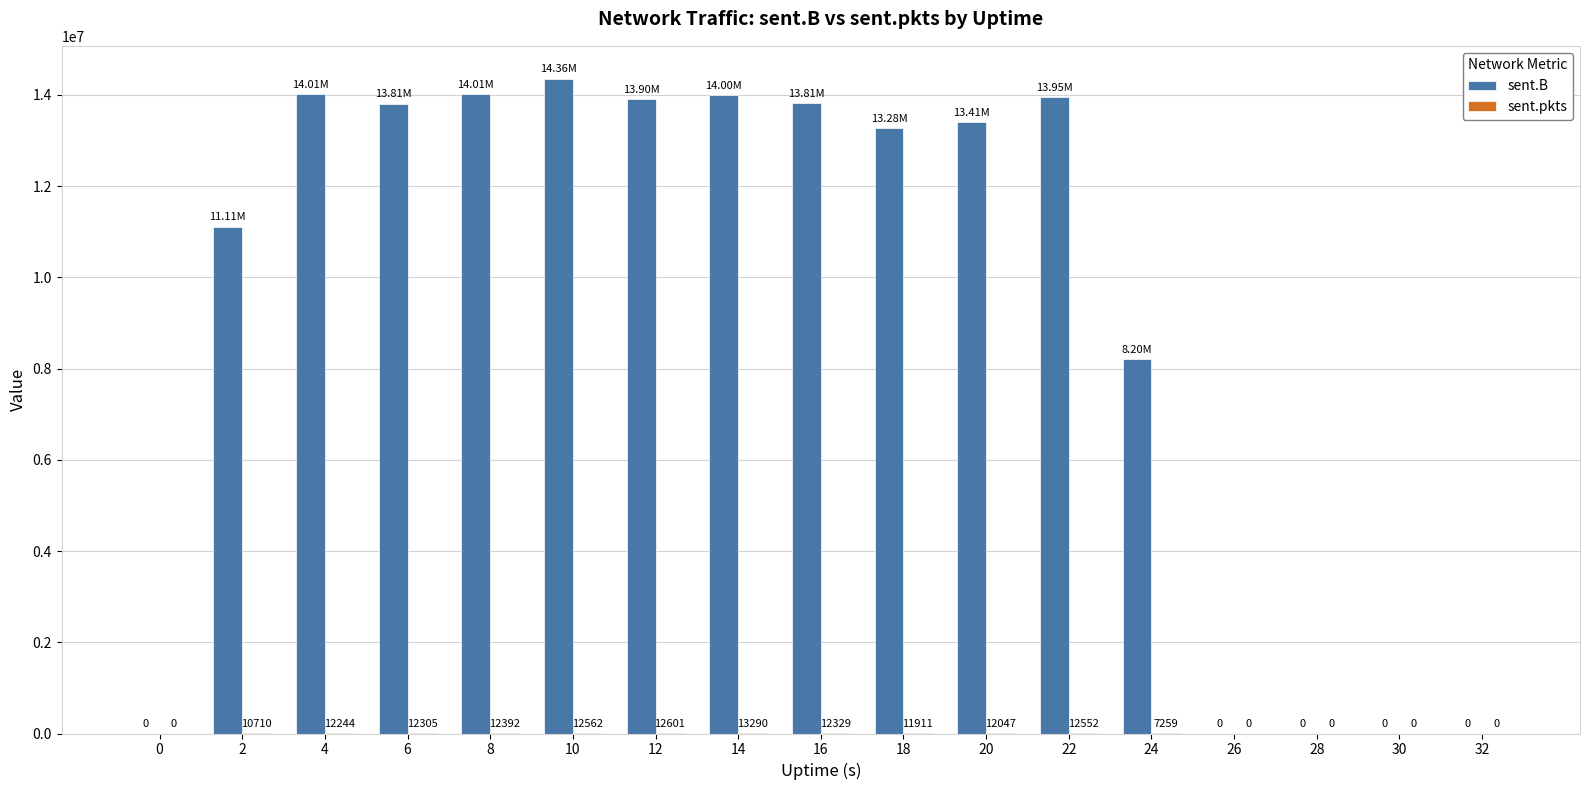

Between 8 and 10, which series saw the biggest shift?

sent.B